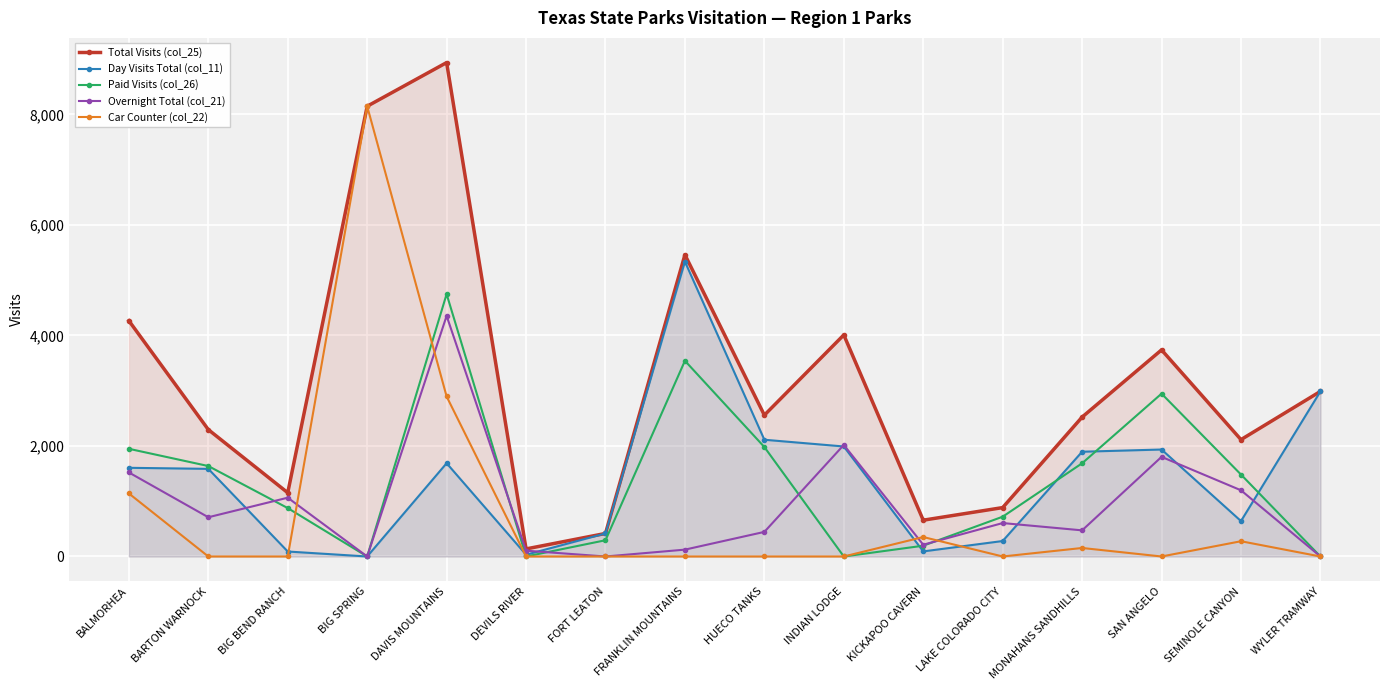

What is the label of the 12th point from the right?

DAVIS MOUNTAINS